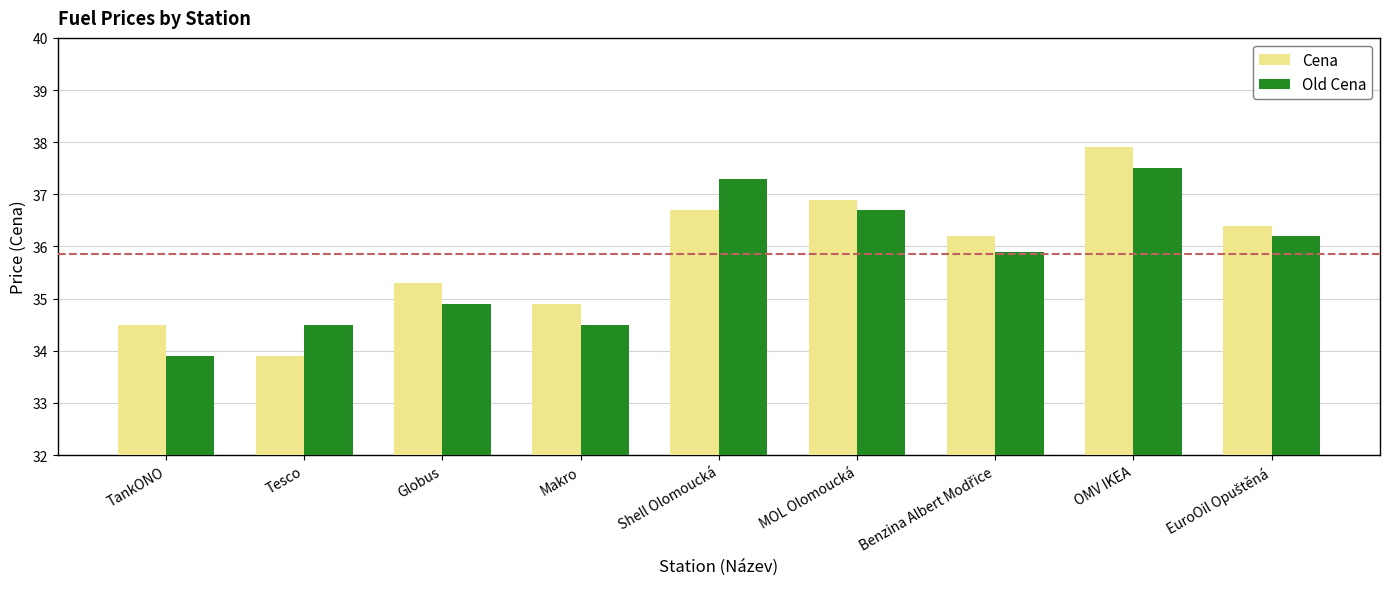

Reading left to right, what are all the values shown in this chart?

Cena: 34.5	33.9	35.3	34.9	36.7	36.9	36.2	37.9	36.4
Old Cena: 33.9	34.5	34.9	34.5	37.3	36.7	35.9	37.5	36.2